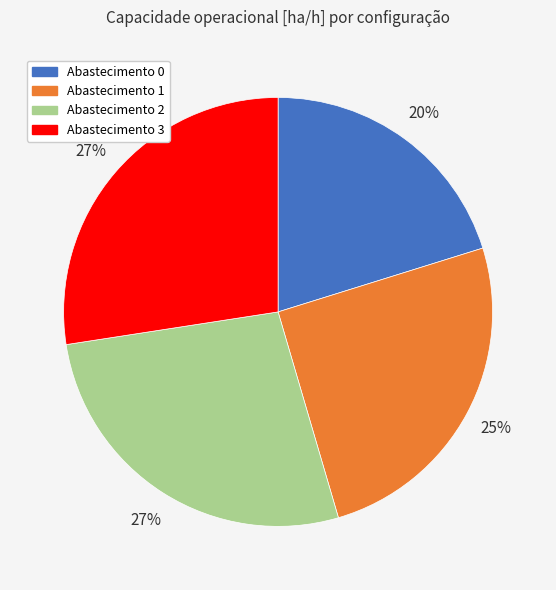

Is there any slice that represents more than half of the pie?

No